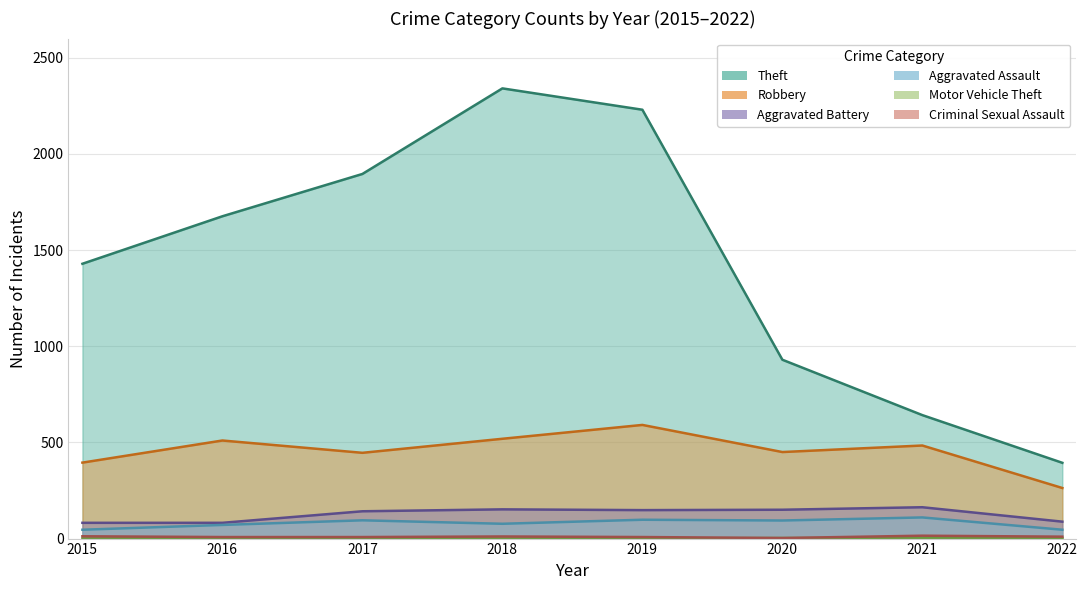

What is the approximate value of Theft at 2017, to the nearest 10?

1900